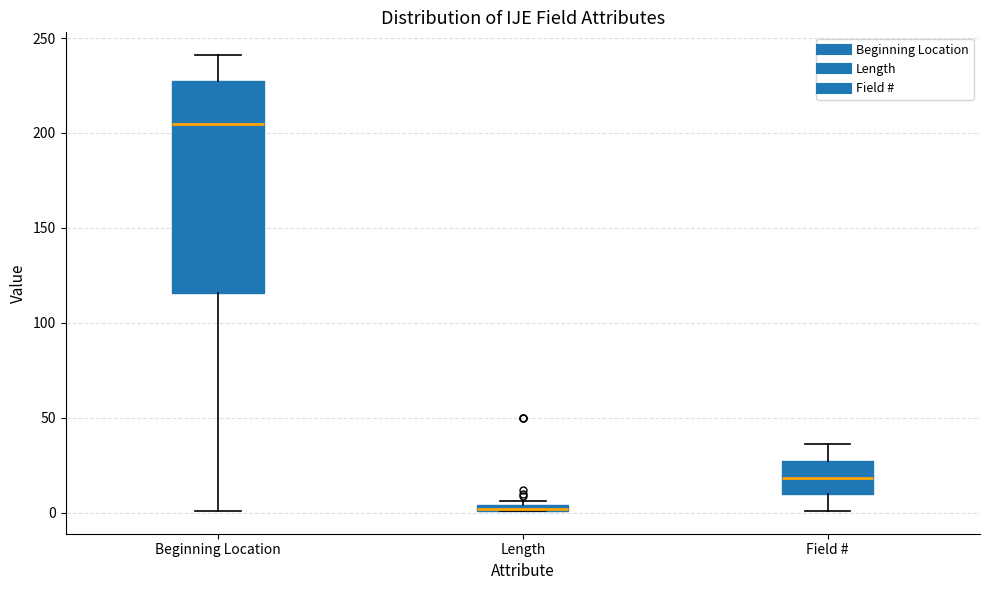

Which box is the tallest, from its lower edge to its upper edge?

Beginning Location